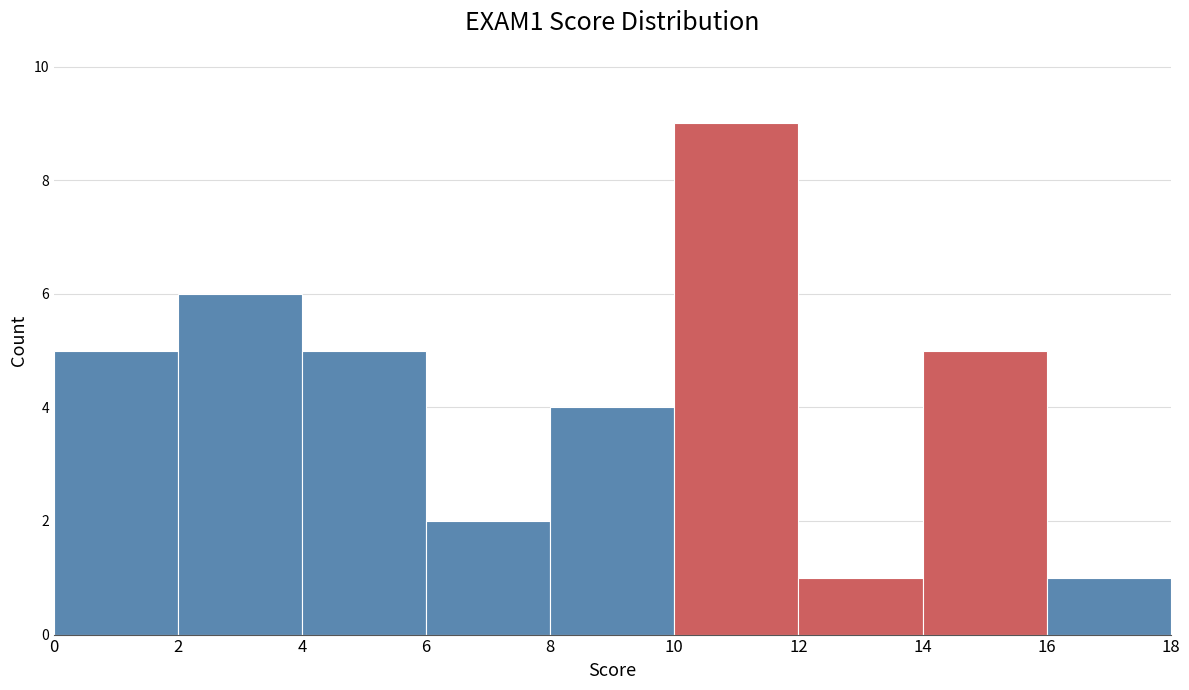

How tall is the bar that spans 10 to 12 on the x-axis? The values are not printed on the chart, so give them approximately, as read against the axis.

9